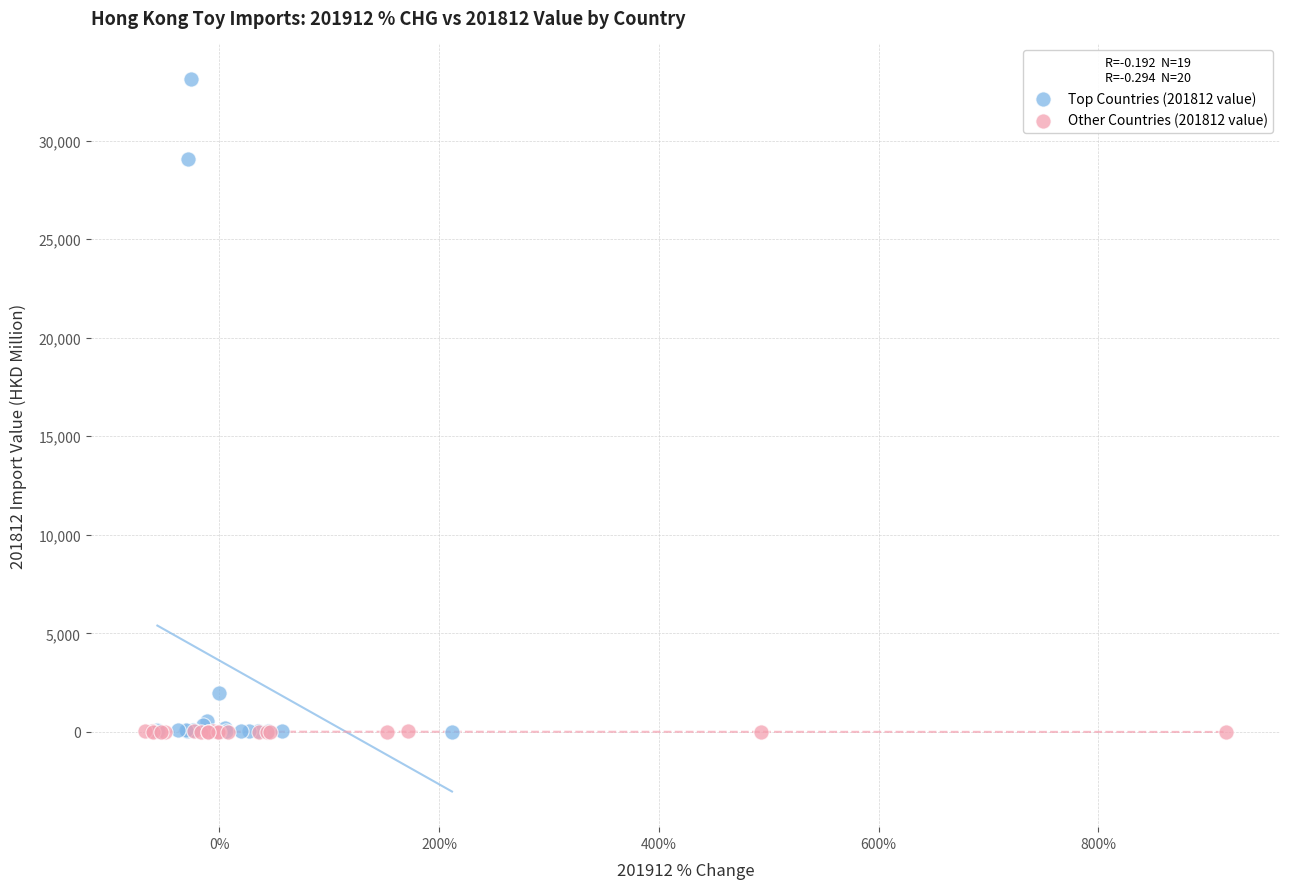

Which series has the widest spread of Y values?

Top Countries (201812 value)